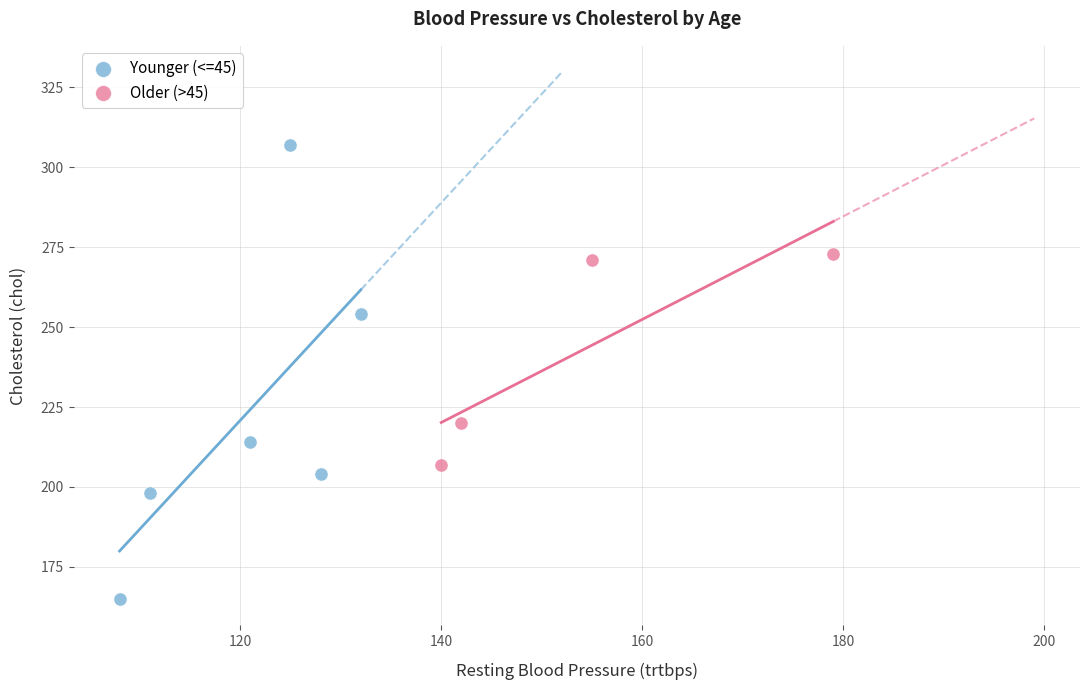

Which series has the largest Y range (max minus min)?

Younger (<=45)